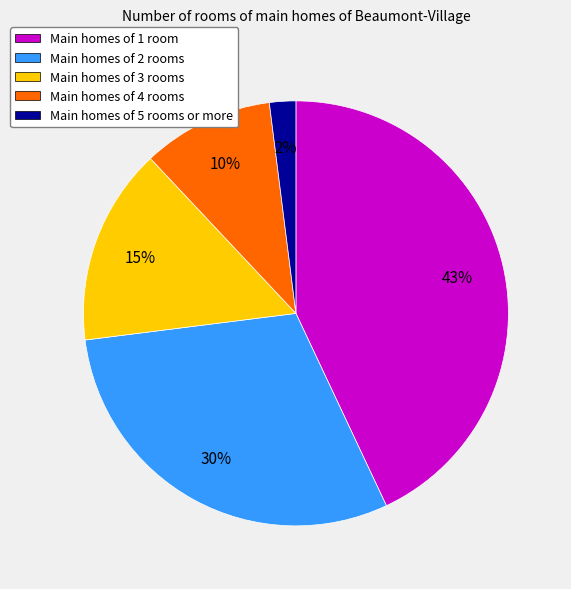

Is there a majority slice in this chart?

No